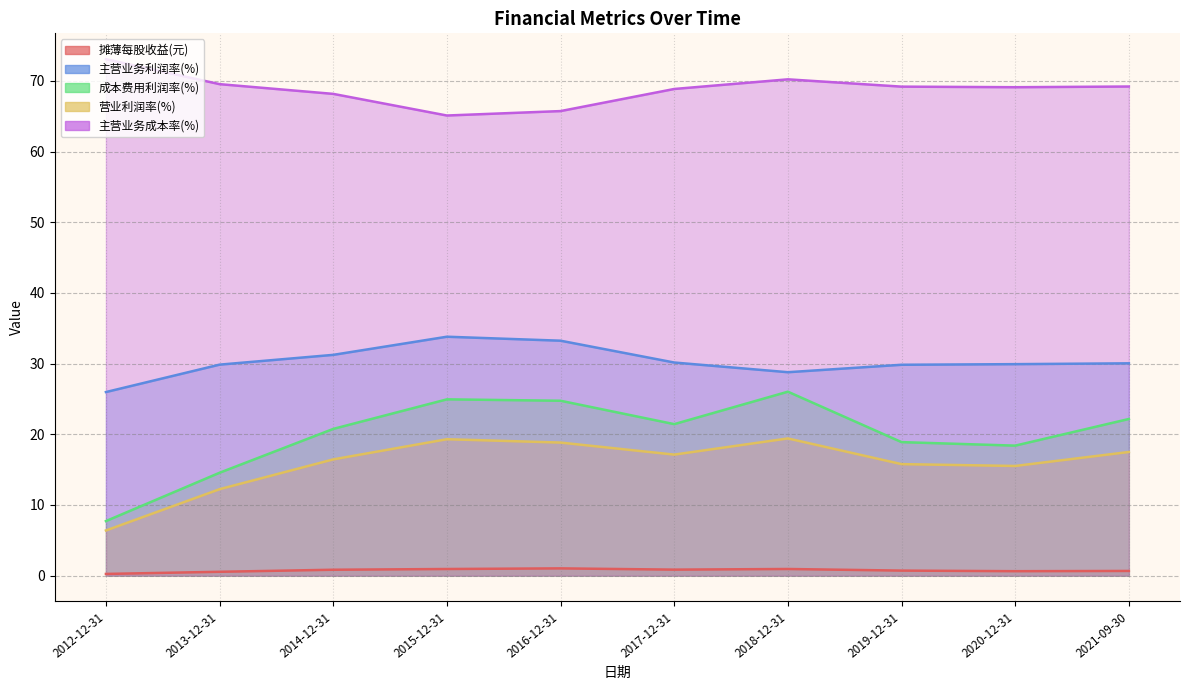

Where does the 成本费用利润率(%) series first go above 21?

2015-12-31